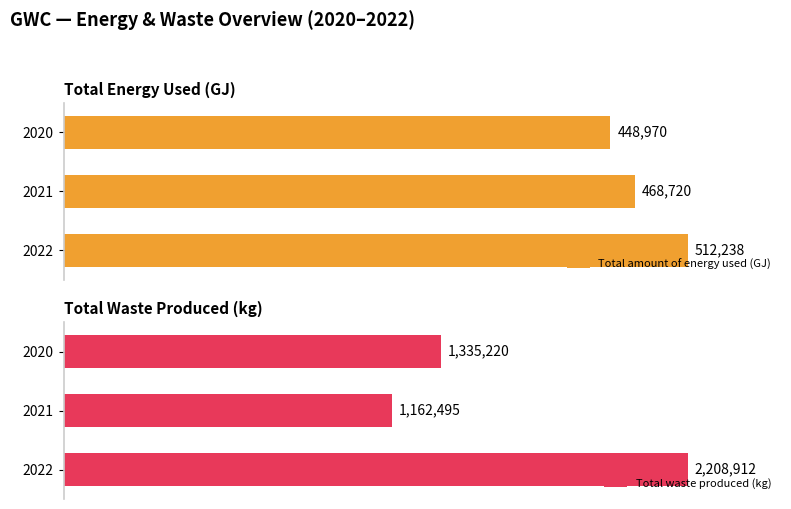

What are all the series names shown in the legend?

Total amount of energy used (GJ), Total waste produced (kg)